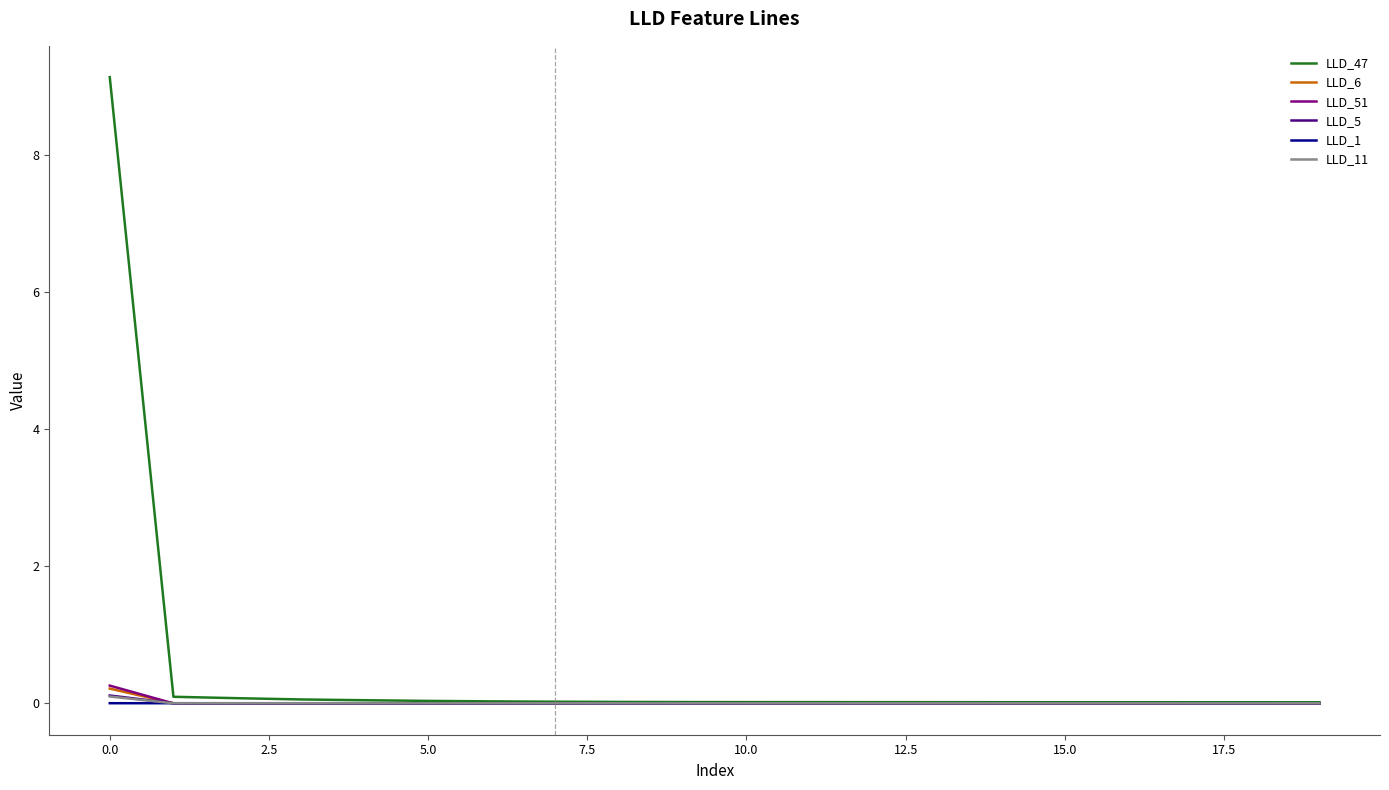

Which series has the largest range (max minus min)?

LLD_47